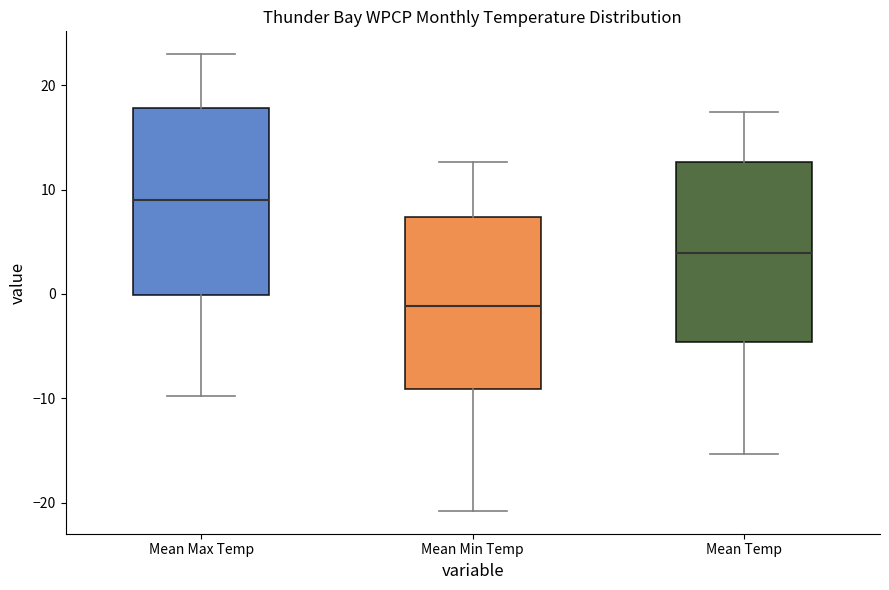

Reading left to right, read every box against the y-axis: the position of its median line, the range the box covers, and the ends of its whiskers. The values are not printed on the chart, so give them approximately, as read against the axis.

Mean Max Temp: median 9, box 0 to 18, whiskers -10 to 23
Mean Min Temp: median -1, box -9 to 7, whiskers -21 to 13
Mean Temp: median 4, box -5 to 13, whiskers -15 to 18